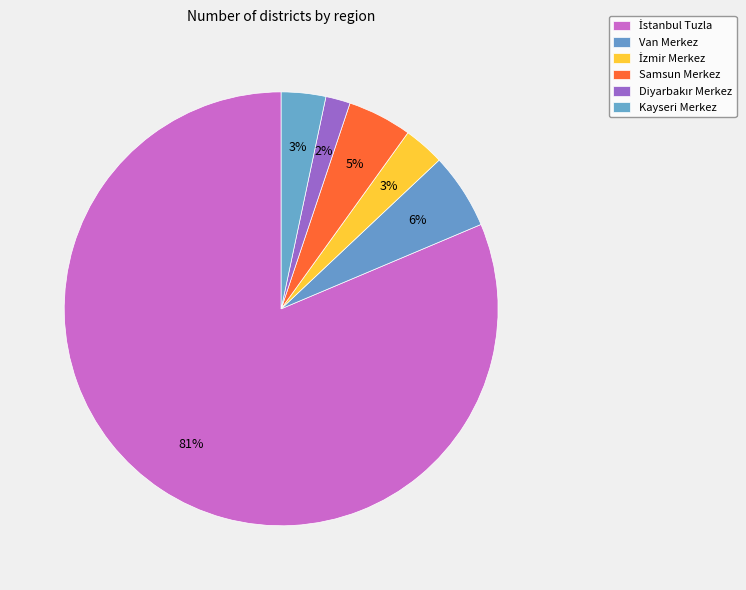

Is there any slice that represents more than half of the pie?

Yes